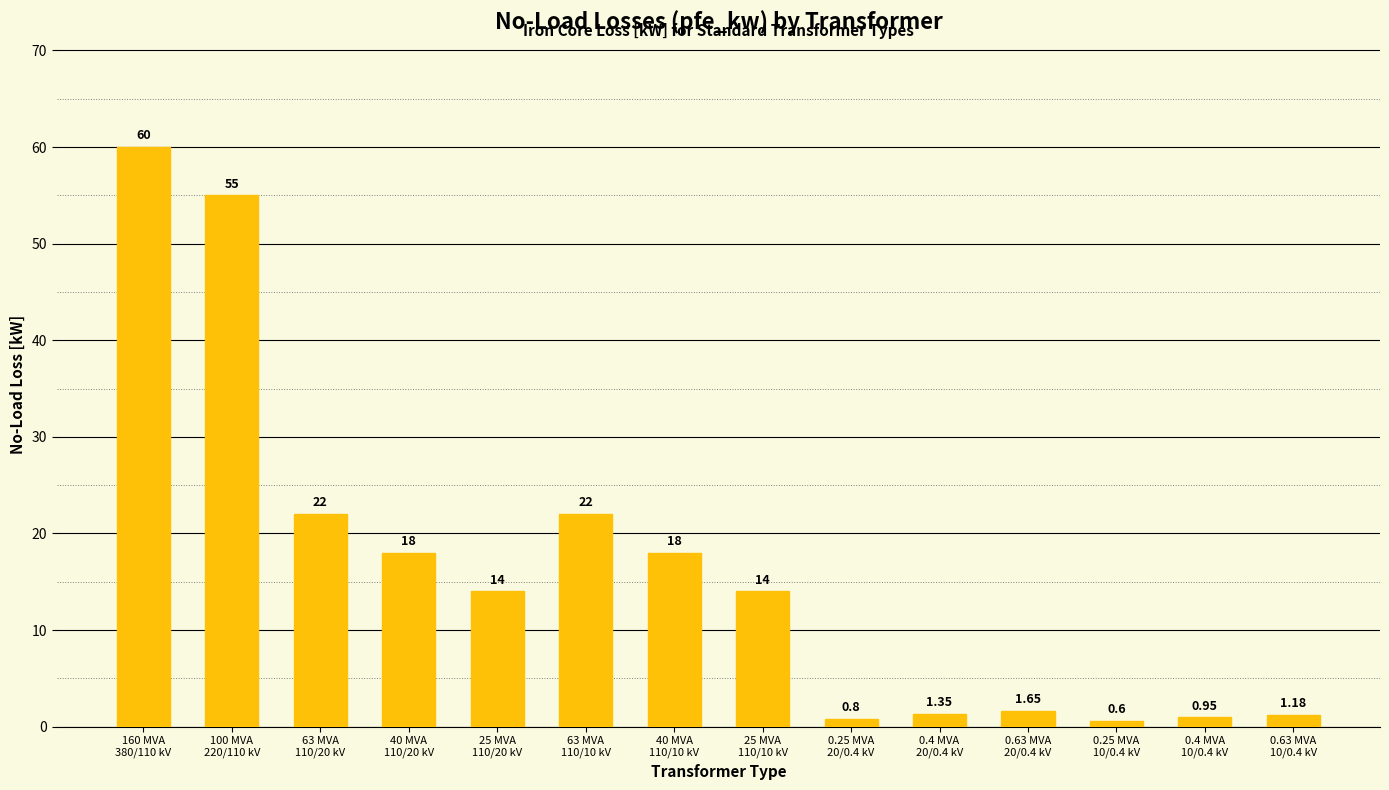

Approximately how many times larger is the value at 0.4 MVA
20/0.4 kV compared to 63 MVA
110/10 kV?

0.1